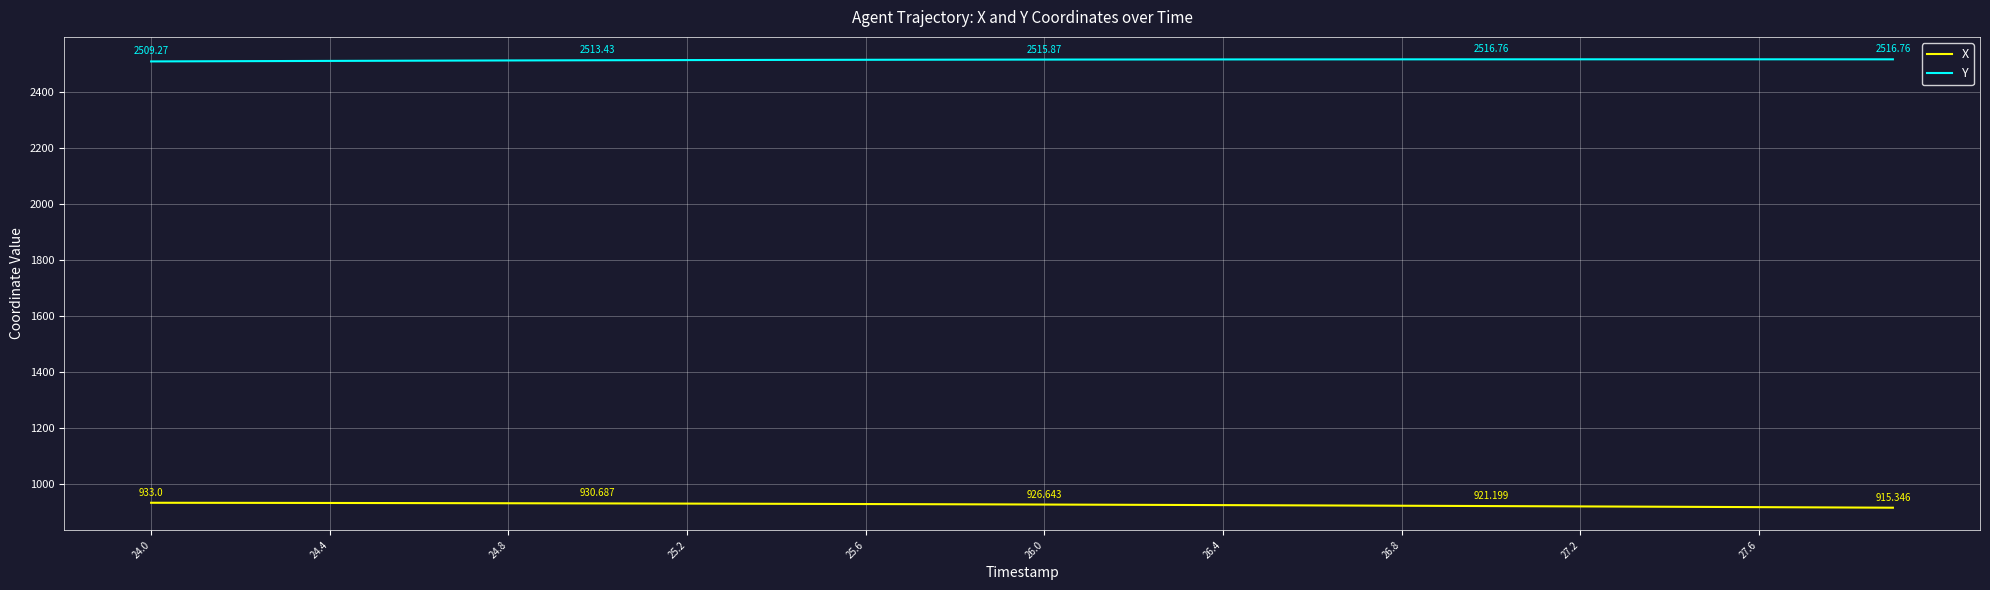

Which series has the largest total across all categories?

Y